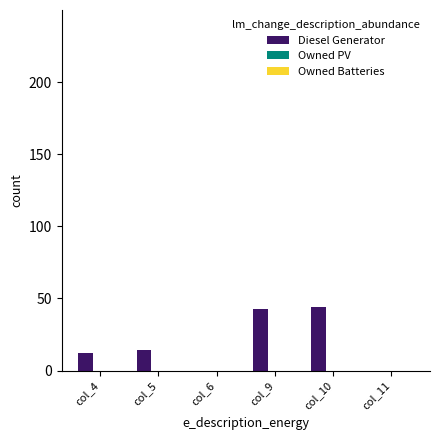

Are the bars horizontal?

No